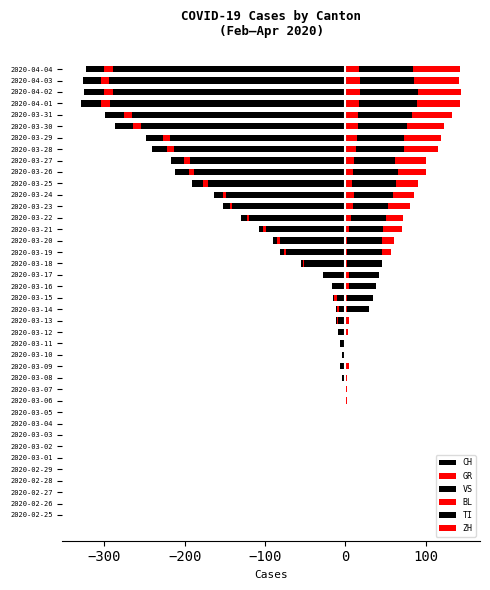

What is the label of the 19th bar from the left?

2020-03-14